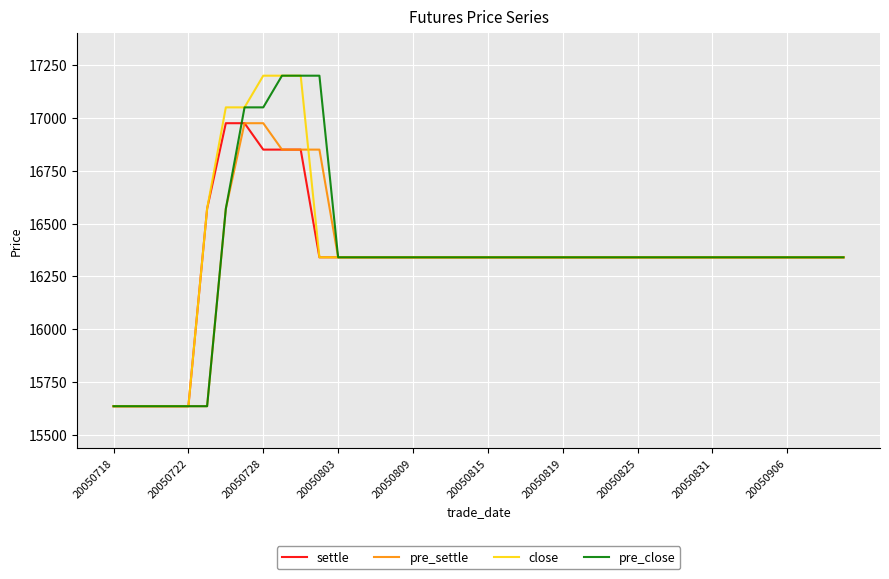

Is this an area chart (filled region under the line)?

No